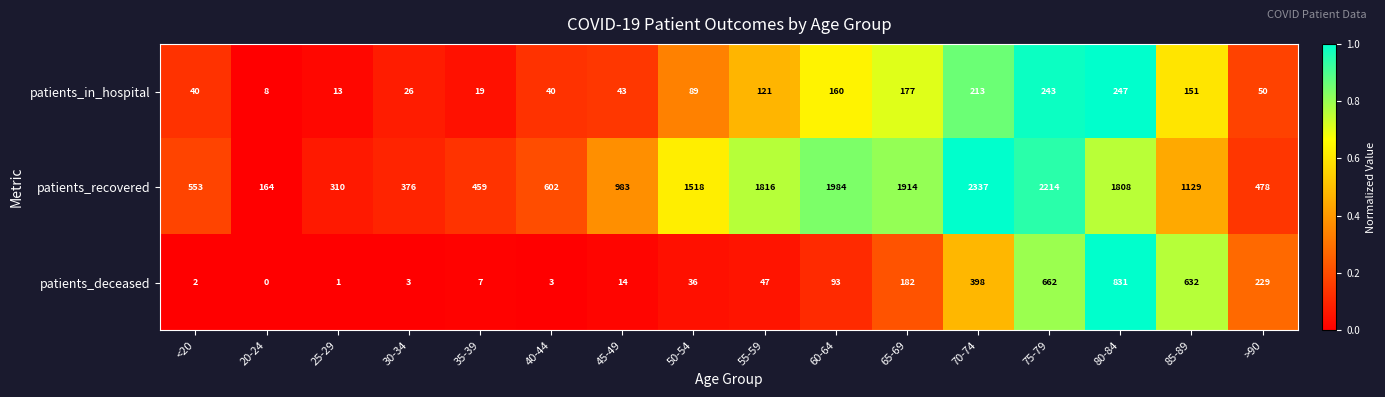

How many distinct data groups are displayed?

3